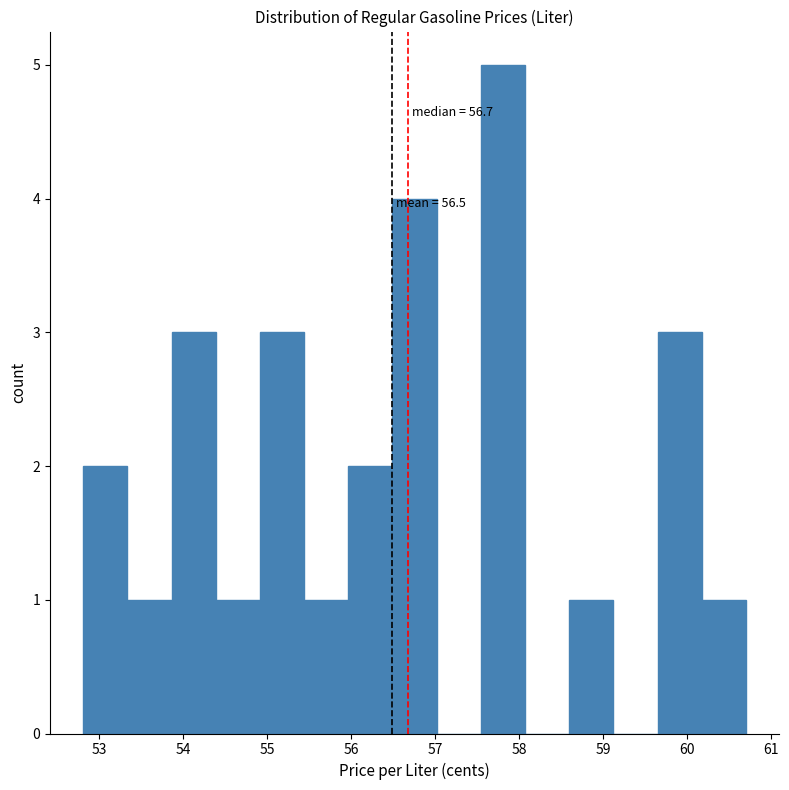

Over which range of the x-axis is the bar tallest?

57.5 to 58.1